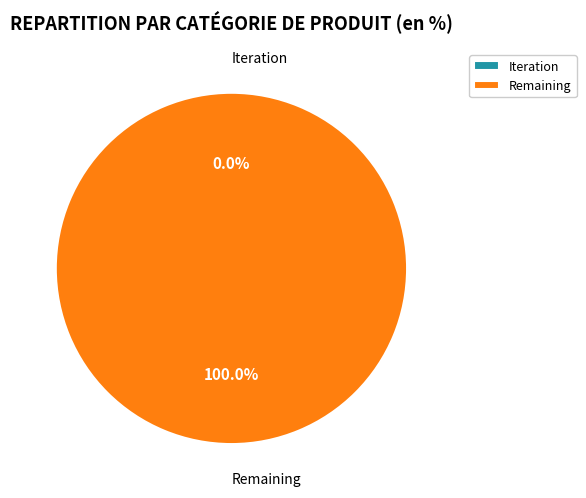

How many segments does this pie chart have?

2